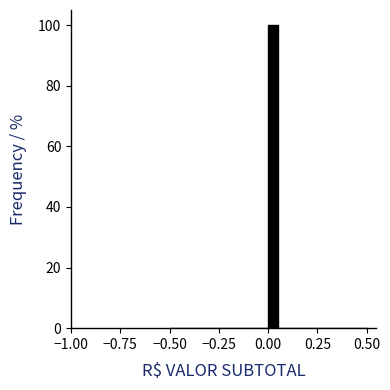

Read against the x-axis, roughly where is the centre of the tallest bar?

0.05